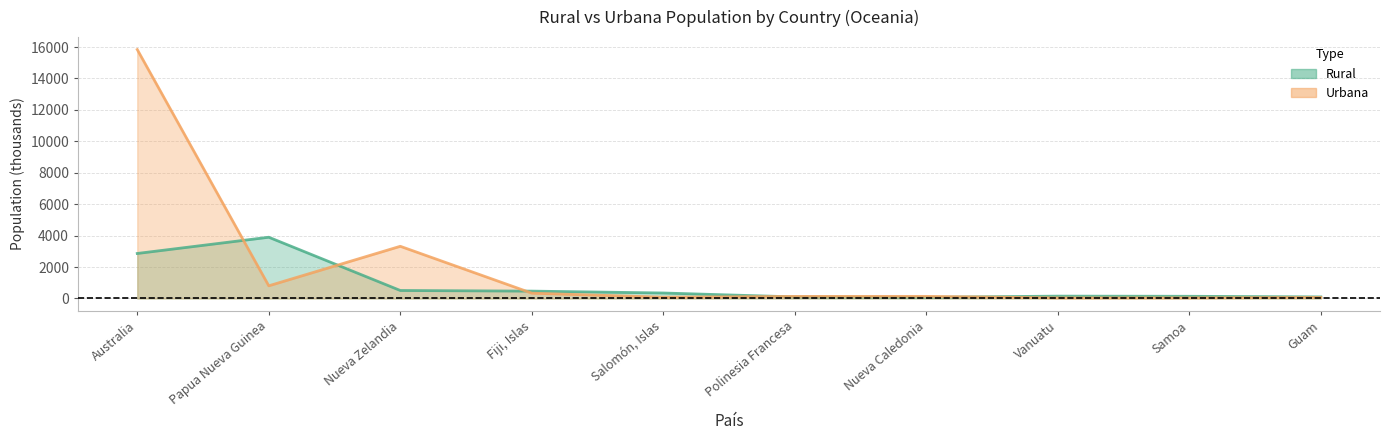

Reading right to left, what are all the values shown in this chart?

Rural: 100	139	149	76	100	348	468	509	3897	2863
Urbana: 65	38	36	134	132	82	338	3320	806	15838